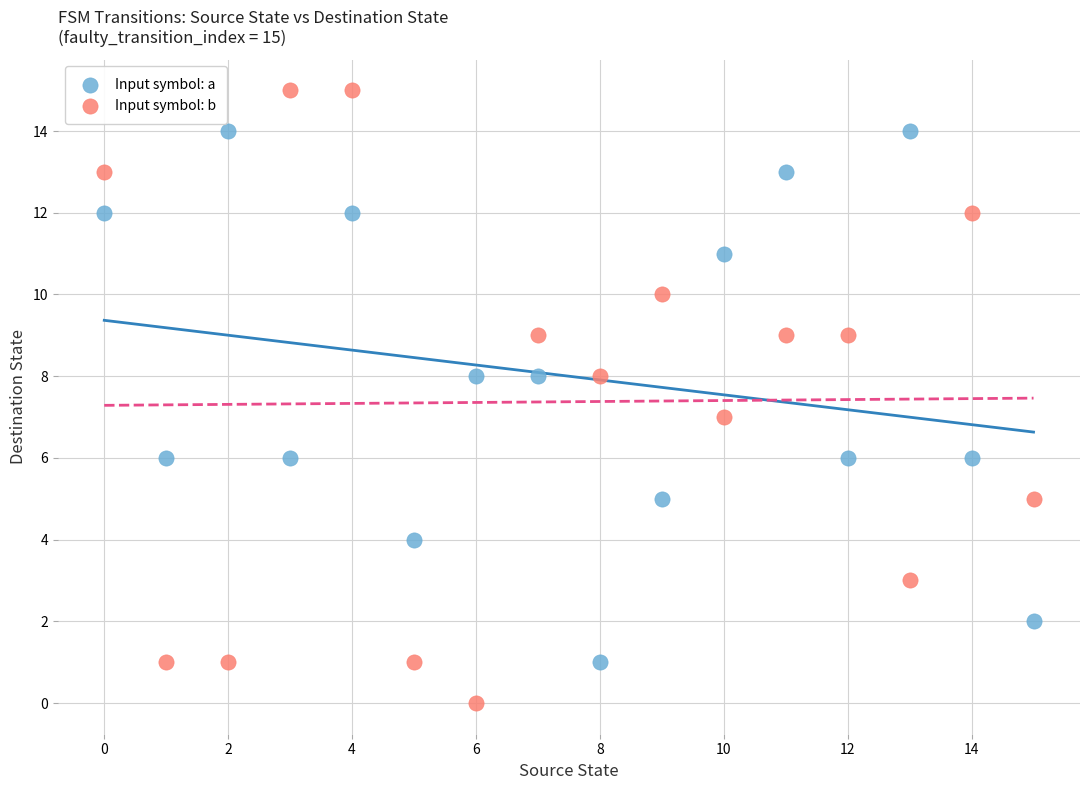

Which series reaches the maximum Y coordinate?

Input symbol: b